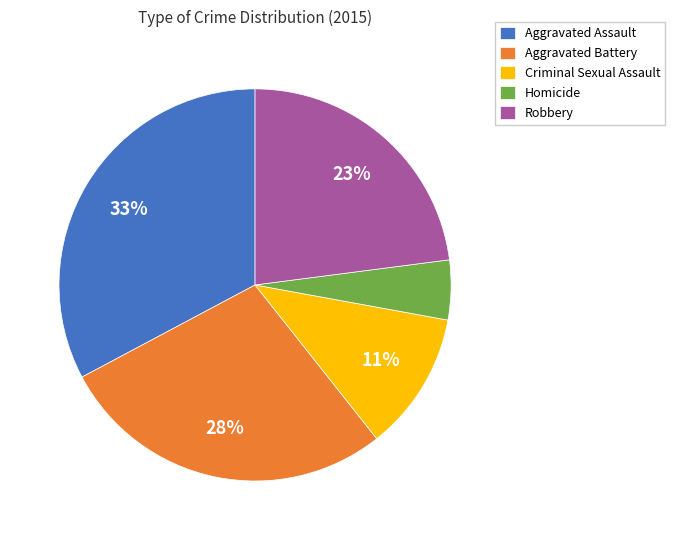

Count the number of slices in the pie.

5